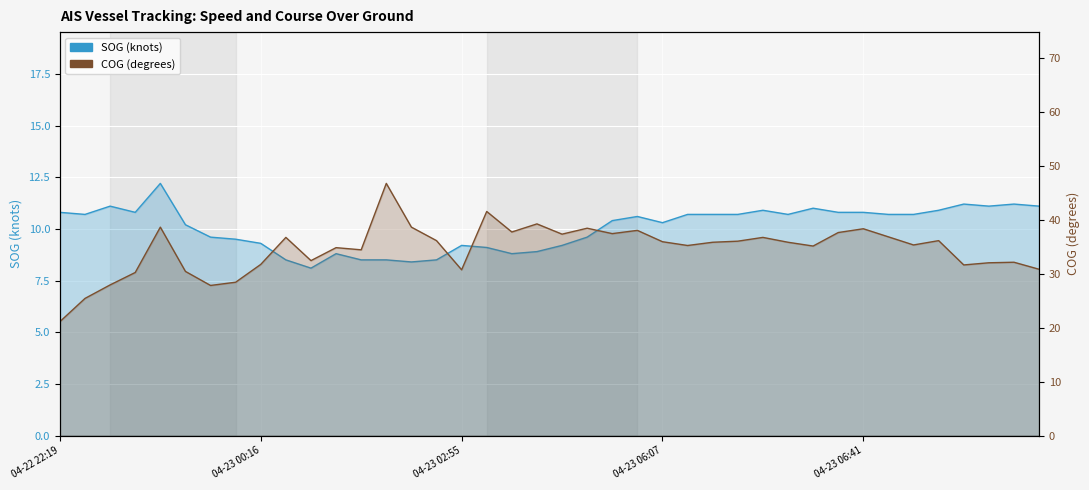

Which series has the widest spread of values?

COG (degrees)